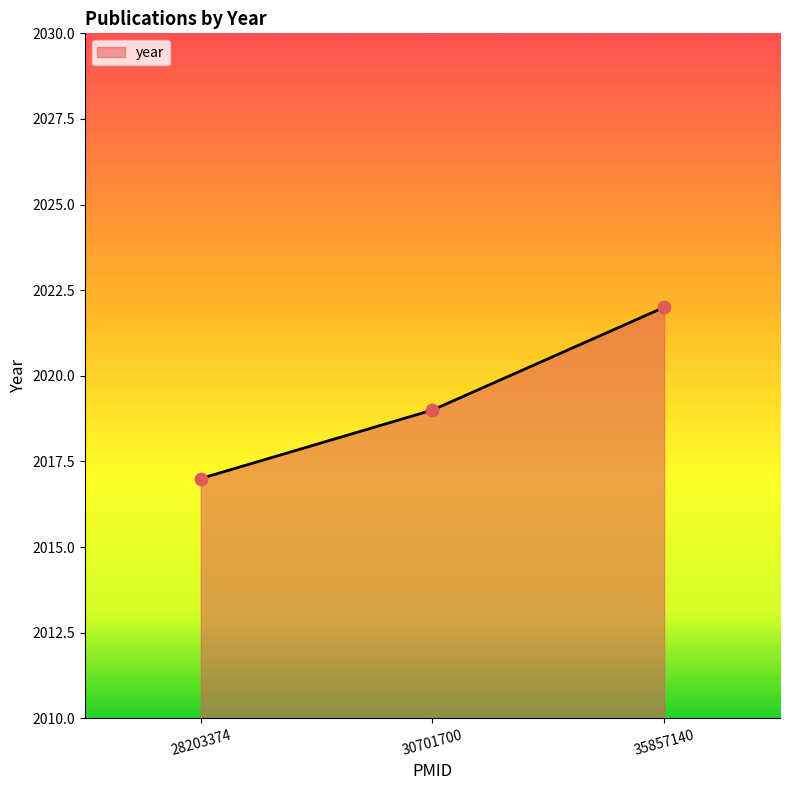

Between 30701700 and 35857140, which is larger?

35857140